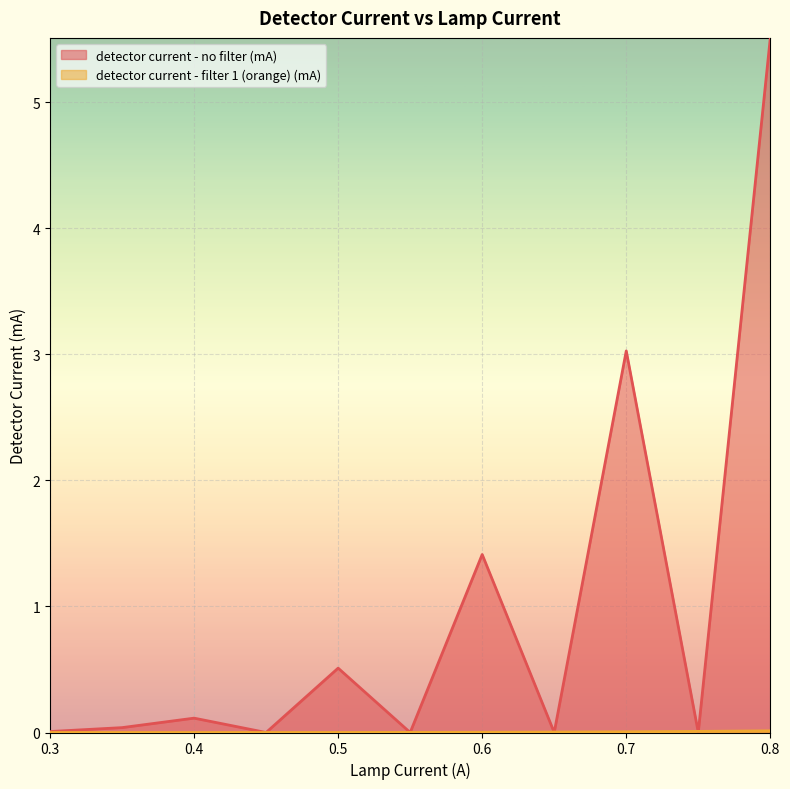

Reading left to right, what are all the values shown in this chart?

detector current - no filter (mA): 0.3=0.0	0.35=0.0	0.4=0.1	0.45=0.0	0.5=0.5	0.55=0.0	0.6=1.4	0.65=0.0	0.7=3.0	0.75=0.0	0.8=5.5
detector current - filter 1 (orange) (mA): 0.3=0.0	0.35=0.0	0.4=0.0	0.45=0.0	0.5=0.0	0.55=0.0	0.6=0.0	0.65=0.0	0.7=0.0	0.75=0.0	0.8=0.0